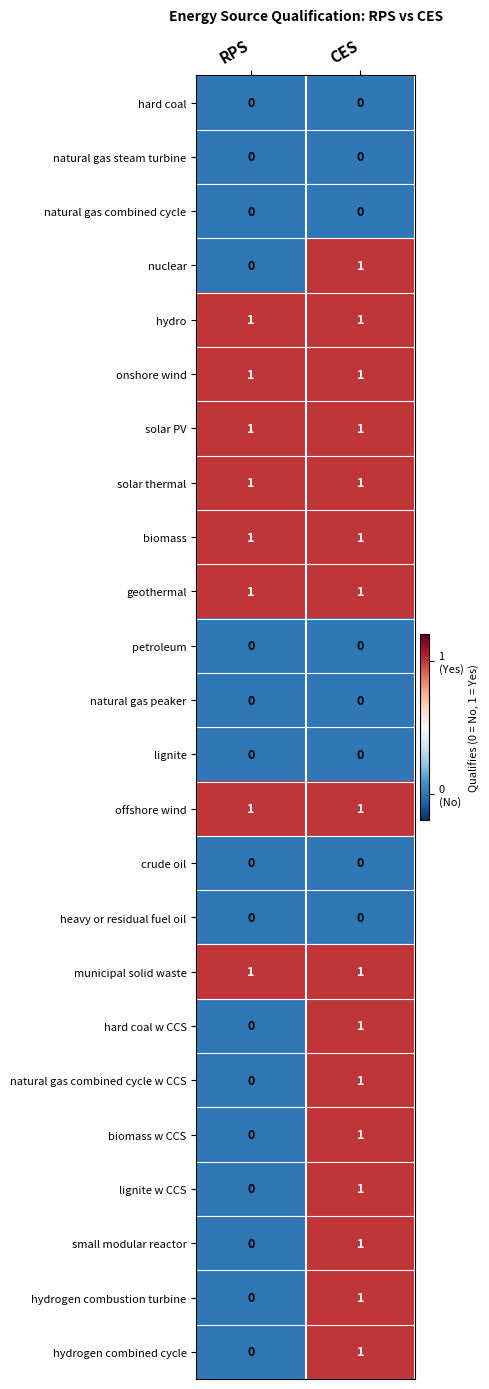

At which label is biomass w CCS closest to 0?

RPS